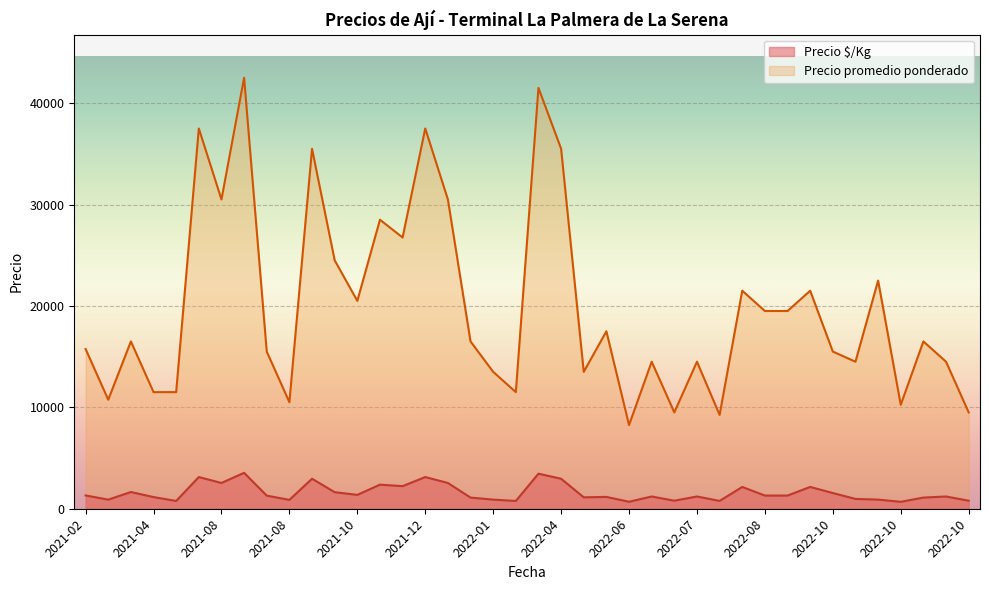

Is it true that Precio promedio ponderado equals 11500 at 2021-05?

True